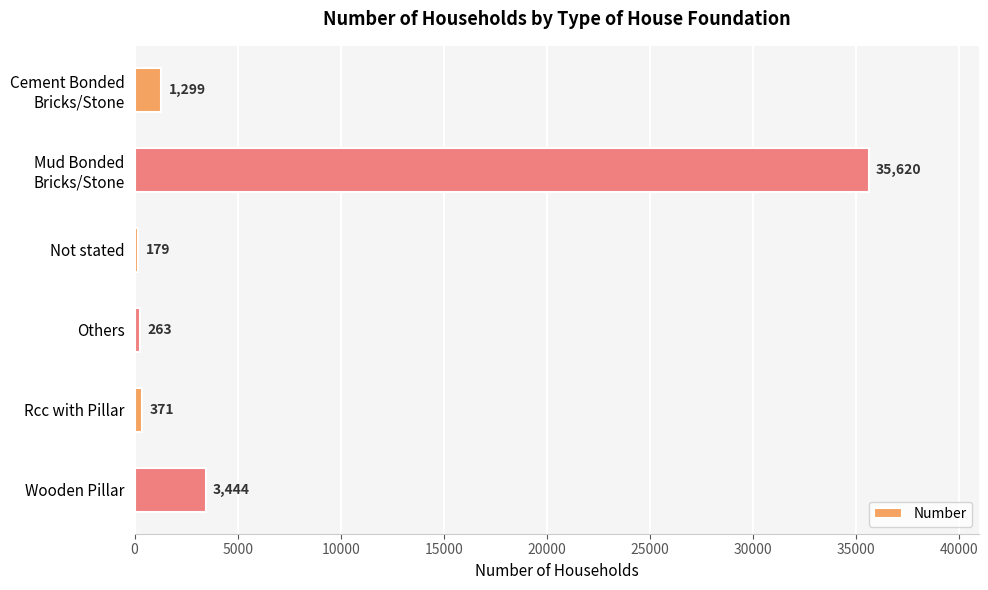

How many data points are less than 1299?

3